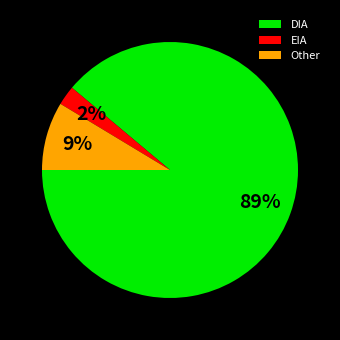

Is the sum of EIA and Other greater than half?

No